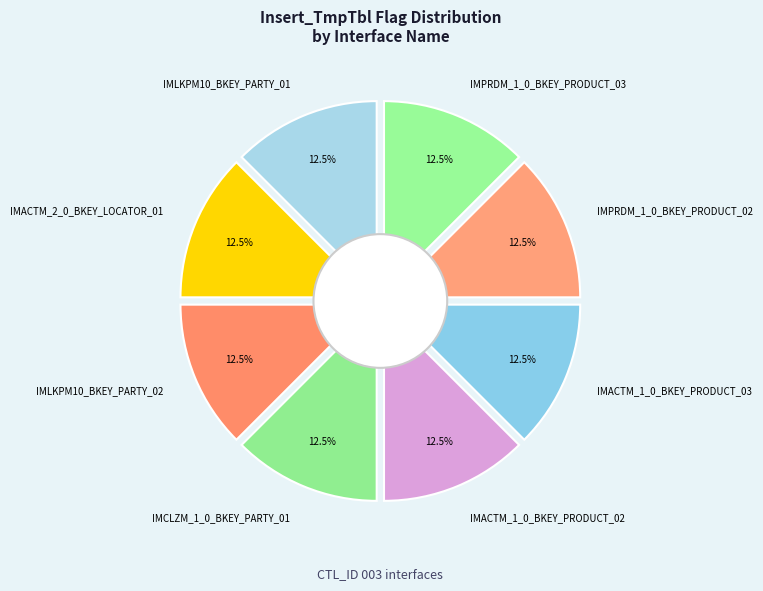

How many slices are in this pie chart?

8